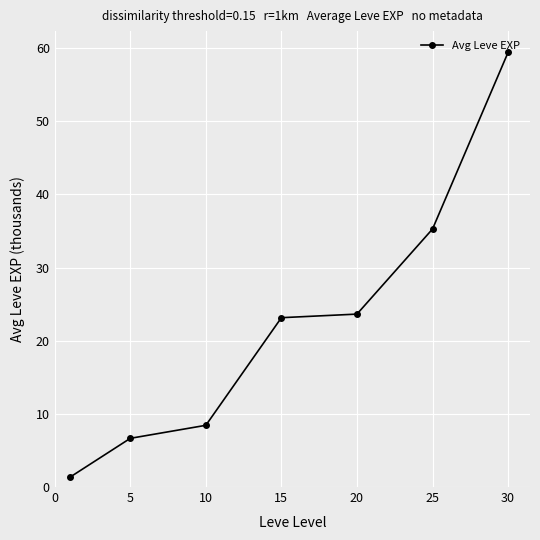

True or false: the data has more than 1 interior local peaks.

False